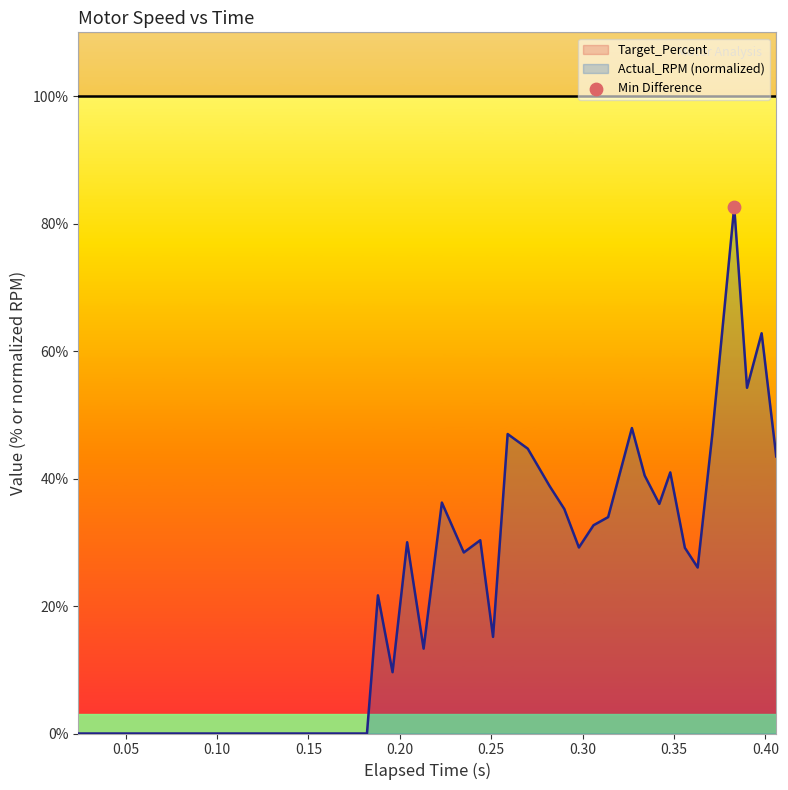

Which series contains the highest Y value?

Target_Percent